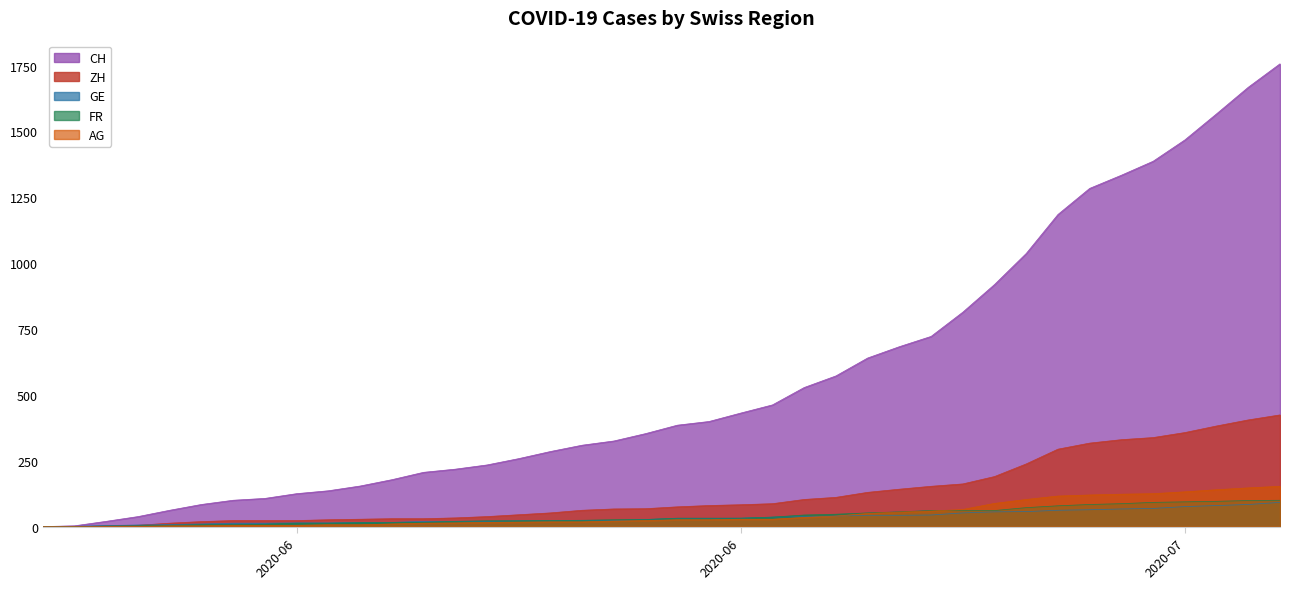

The value of FR at 2020-06-29 is 89. True or false?

False